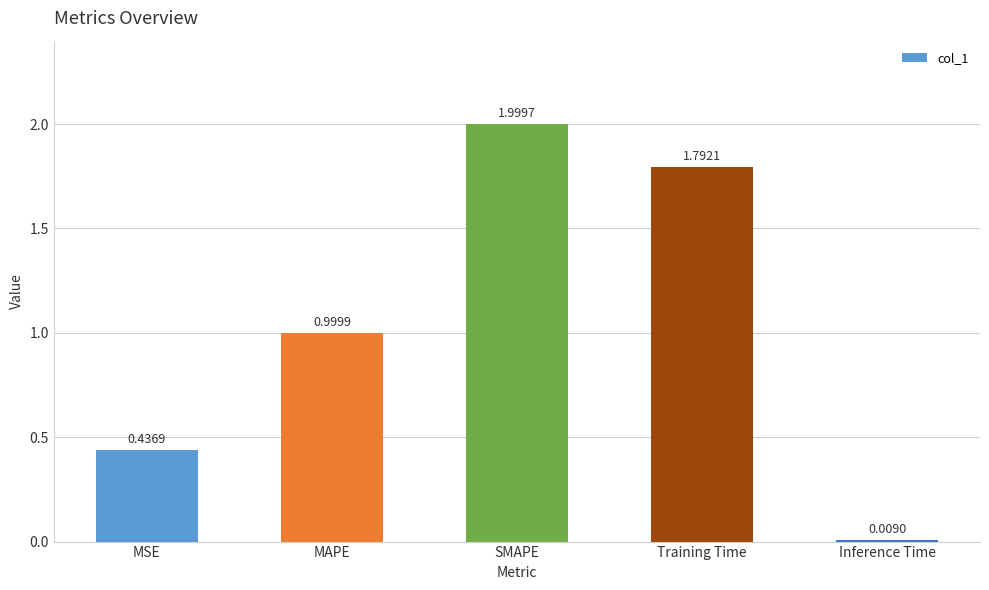

Which has a higher value, SMAPE or Training Time?

SMAPE